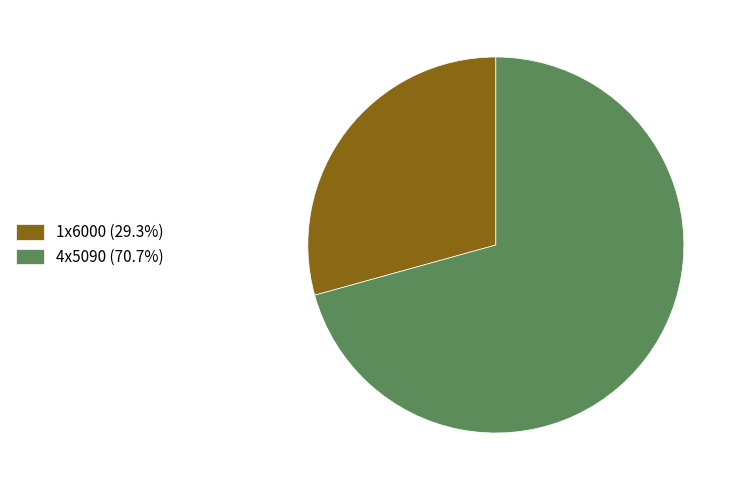

Count the number of slices in the pie.

2